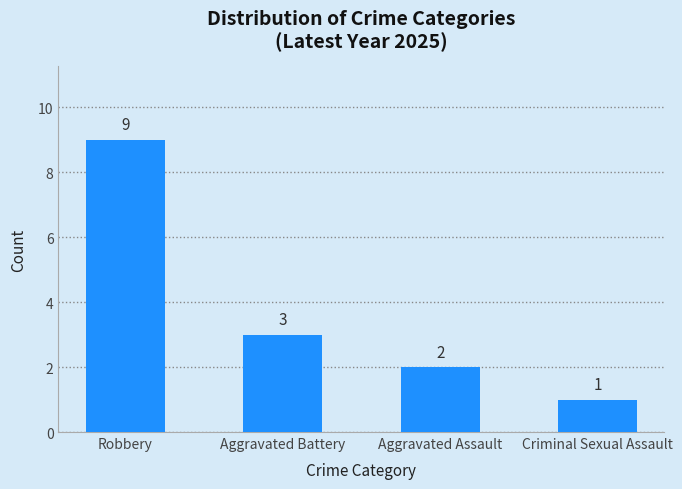

Which category has the lowest value across all series?

Criminal Sexual Assault